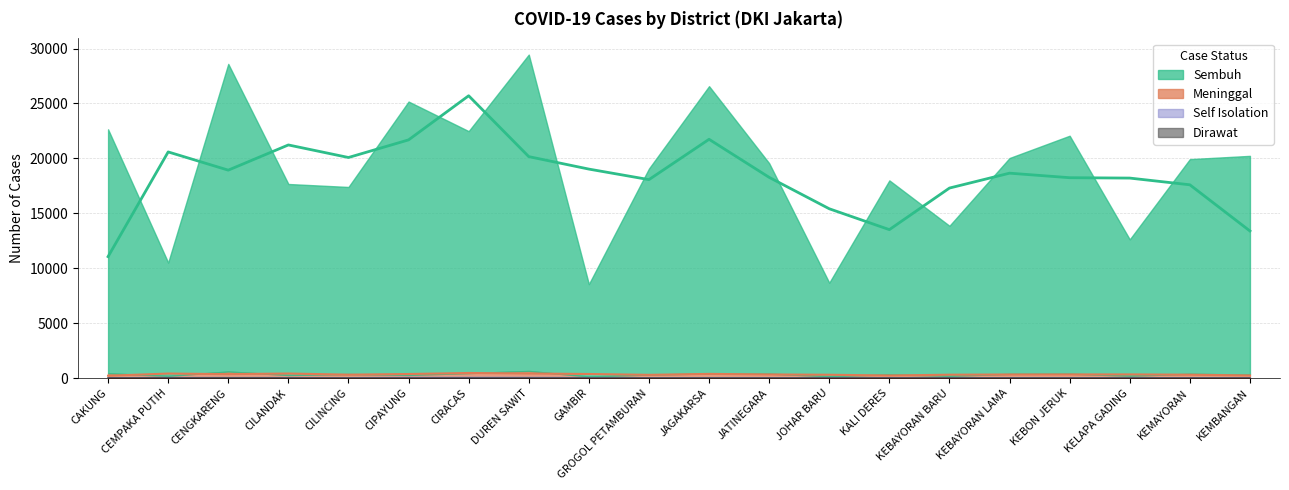

What are all the series names shown in the legend?

Sembuh, Meninggal, Self Isolation, Dirawat